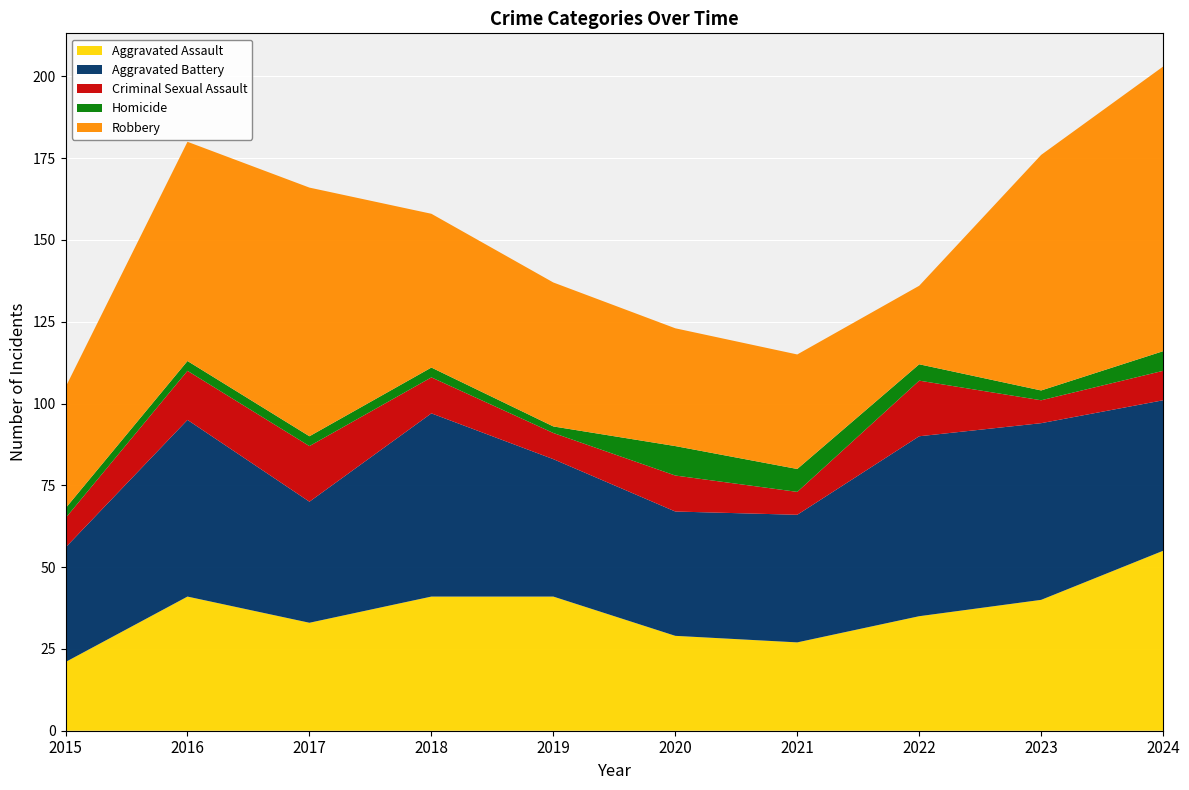

Reading right to left, what are all the values shown in this chart?

Aggravated Assault: 55	40	35	27	29	41	41	33	41	21
Aggravated Battery: 46	54	55	39	38	42	56	37	54	35
Criminal Sexual Assault: 9	7	17	7	11	8	11	17	15	9
Homicide: 6	3	5	7	9	2	3	3	3	3
Robbery: 87	72	24	35	36	44	47	76	67	37